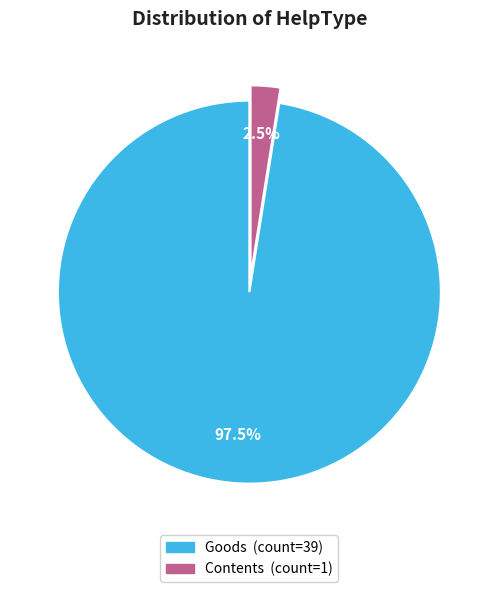

Which category has the biggest portion of the pie?

Goods